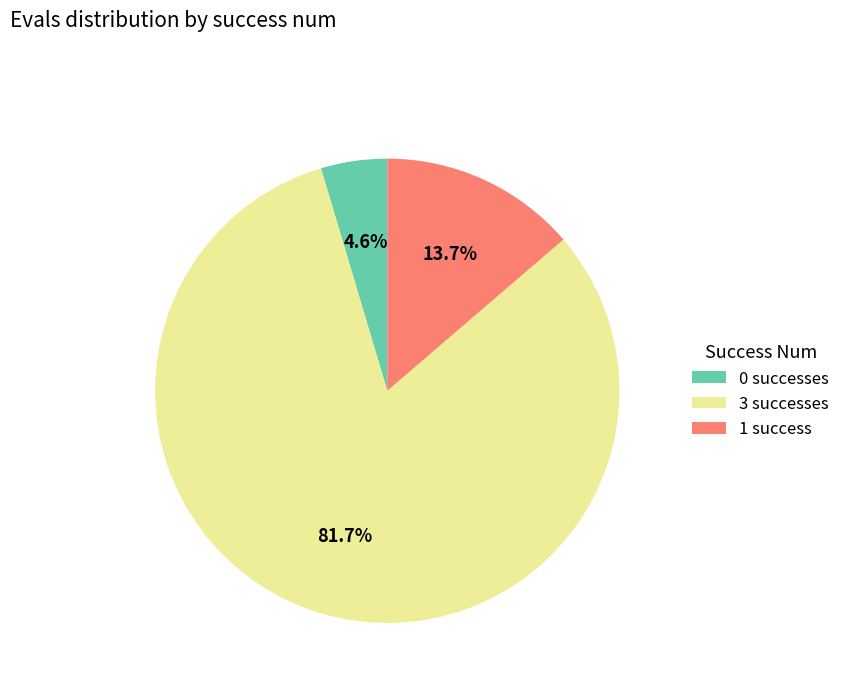

Is the sum of 0 successes and 1 success greater than half?

No